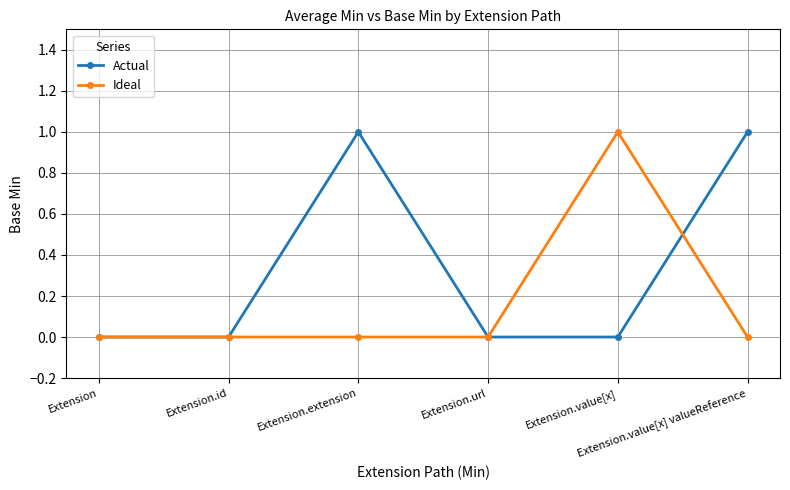

How many data points does each series have?

6